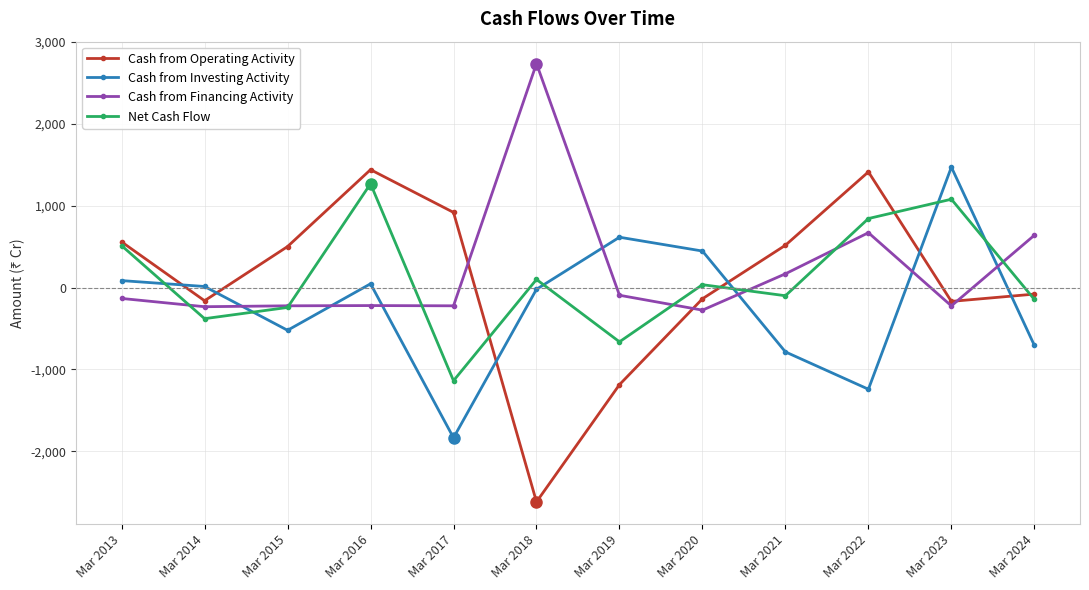

Count the number of data series in this chart.

4